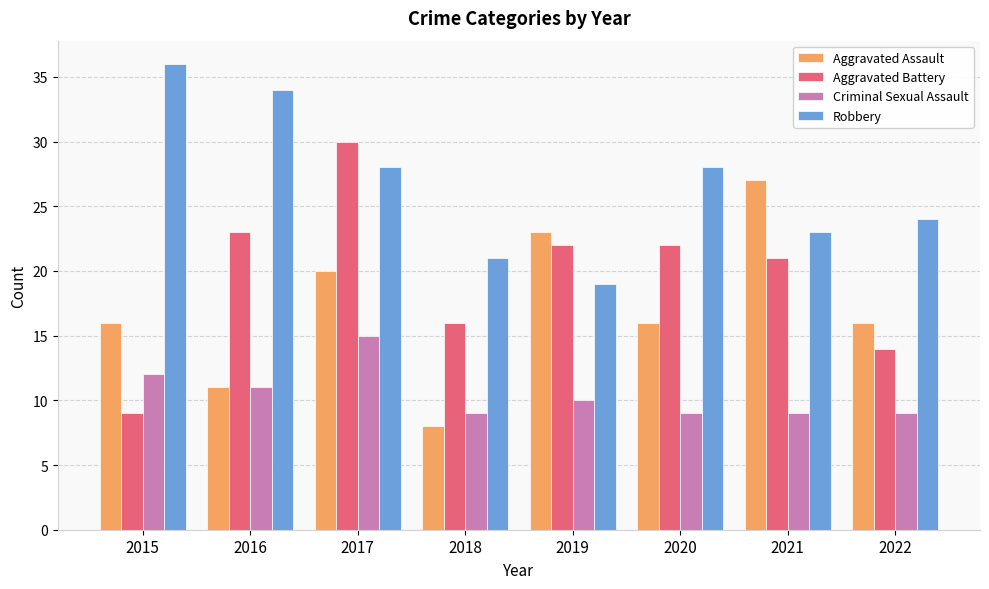

Reading left to right, what are all the values shown in this chart?

Aggravated Assault: 16	11	20	8	23	16	27	16
Aggravated Battery: 9	23	30	16	22	22	21	14
Criminal Sexual Assault: 12	11	15	9	10	9	9	9
Robbery: 36	34	28	21	19	28	23	24